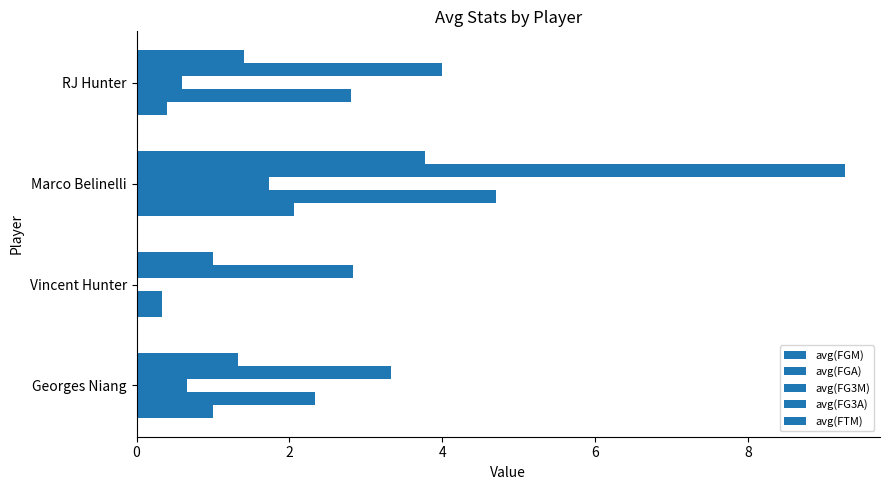

Count the number of data series in this chart.

5